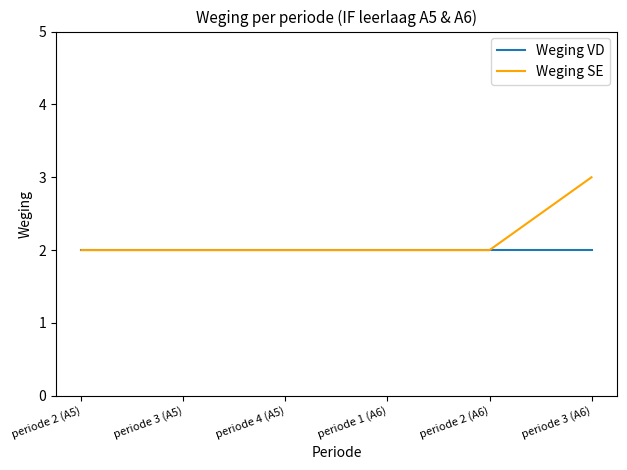

At which category is the sum across all series the highest?

periode 3 (A6)